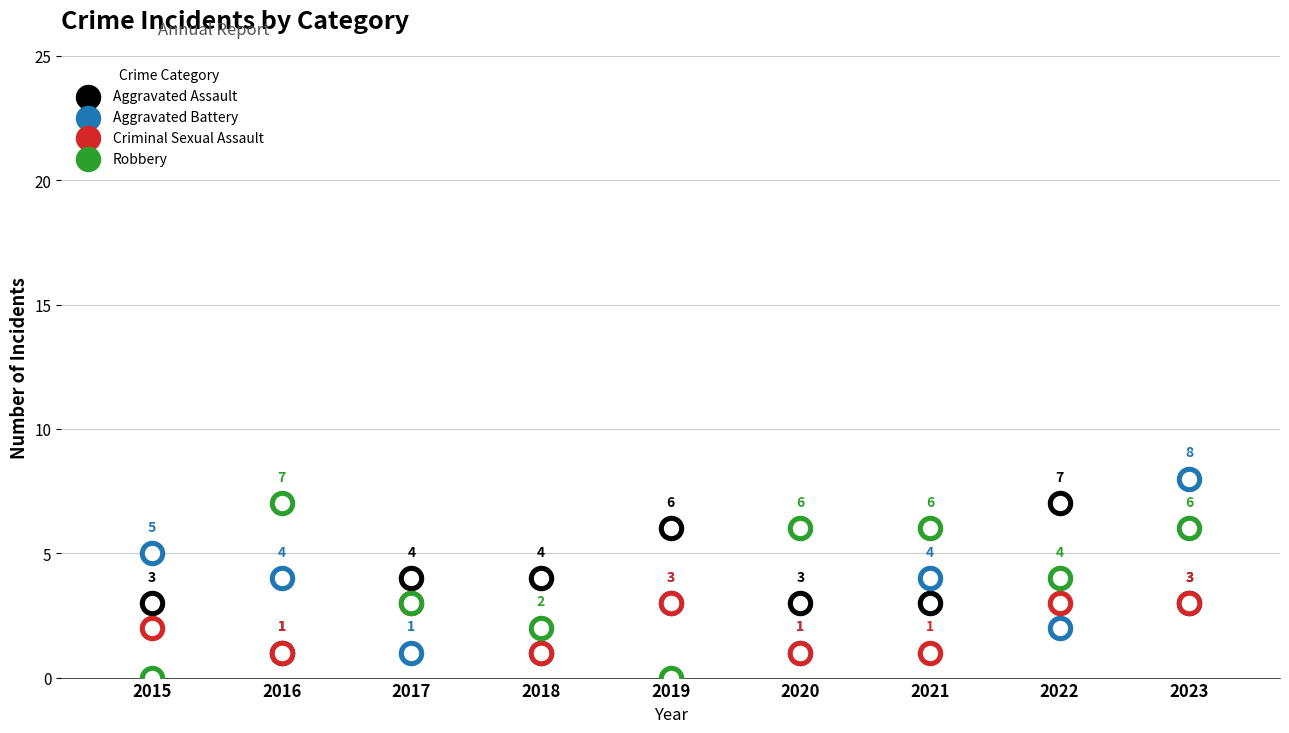

What is the total value across all series at 2019?

12